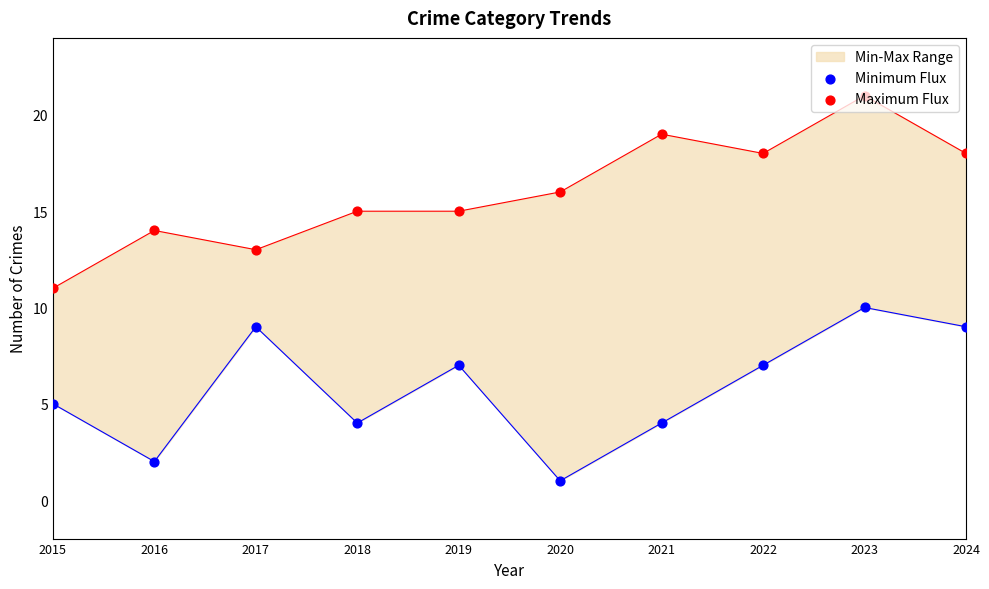

Which series has the largest Y range (max minus min)?

Maximum Flux